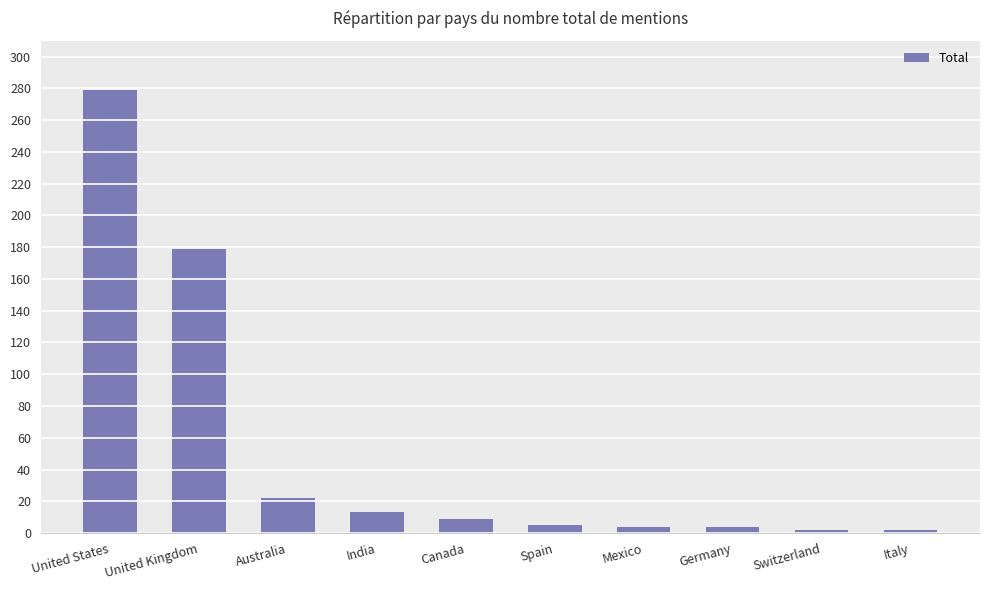

At which label does the data first exceed 9?

United States